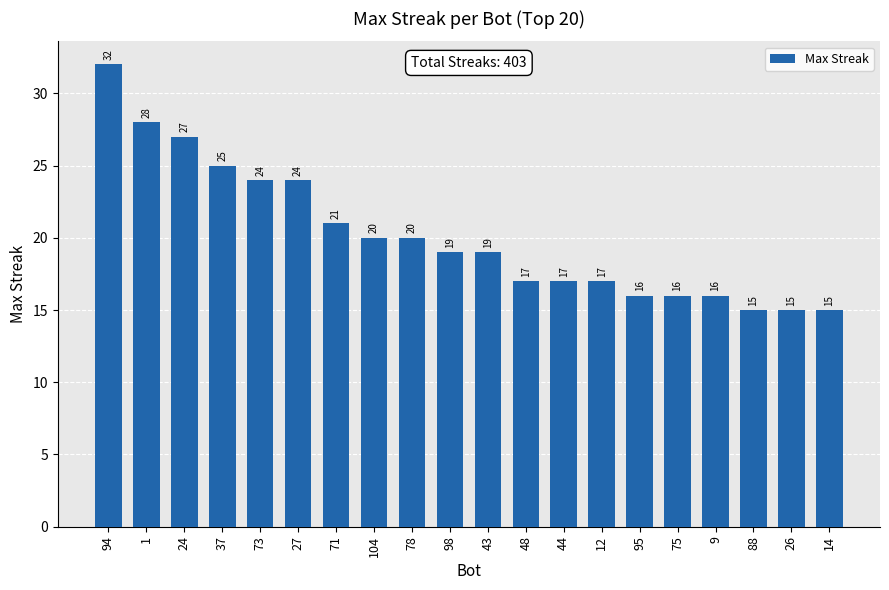

What is the maximum value shown in the chart?

32